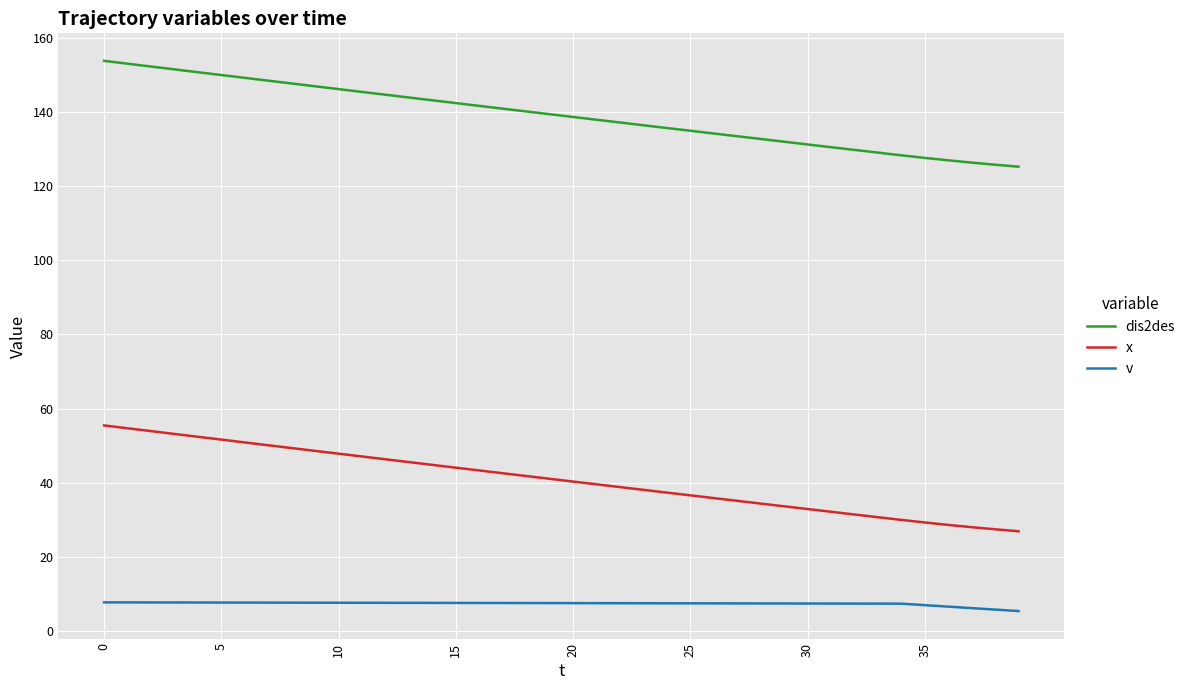

List the series in order of their peak value, highest first.

dis2des, x, v